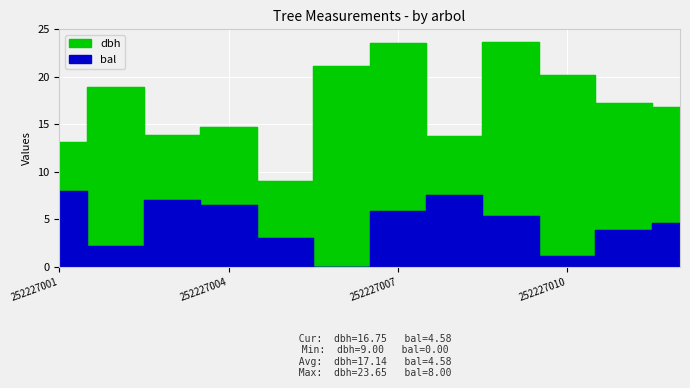

What is the value of the bal point at the 7th from the left?

5.9